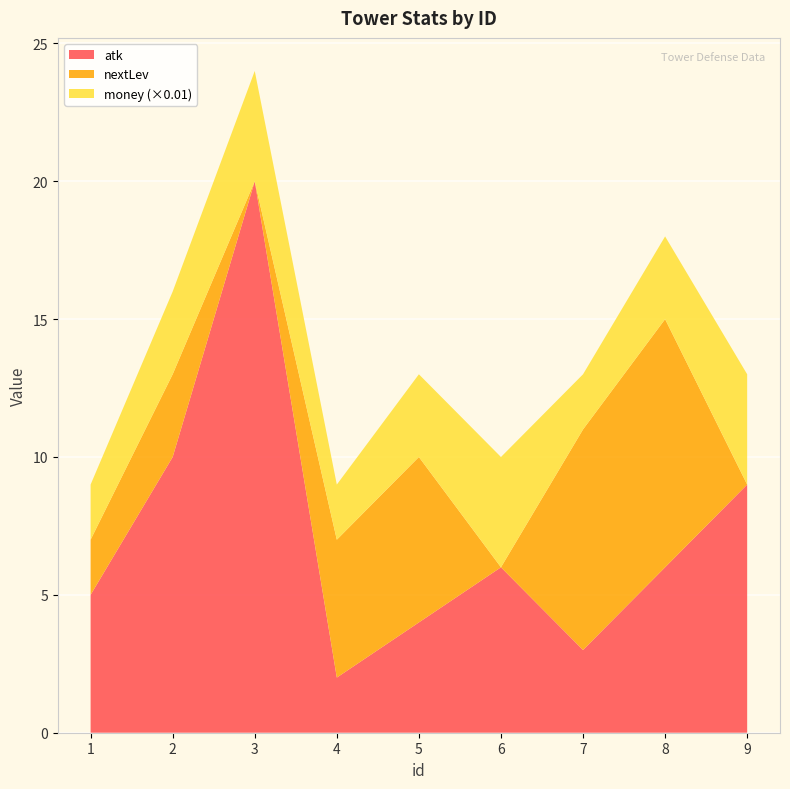

Reading left to right, transcribe all the data shown in this chart.

atk: 5	10	20	2	4	6	3	6	9
nextLev: 2	3	0	5	6	0	8	9	0
money: 200	300	400	200	300	400	200	300	400